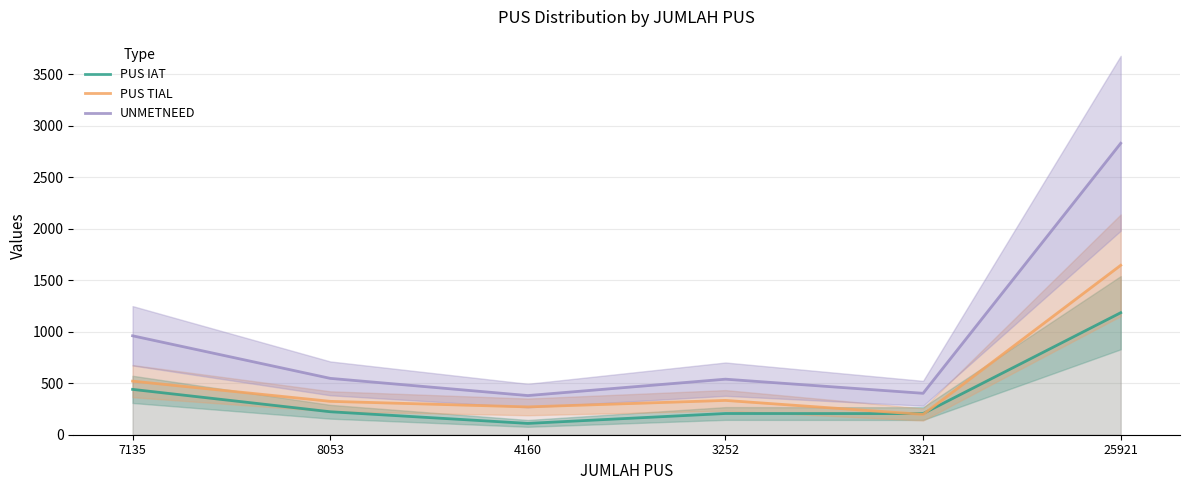

What is the total value across all series at 25921?

5656